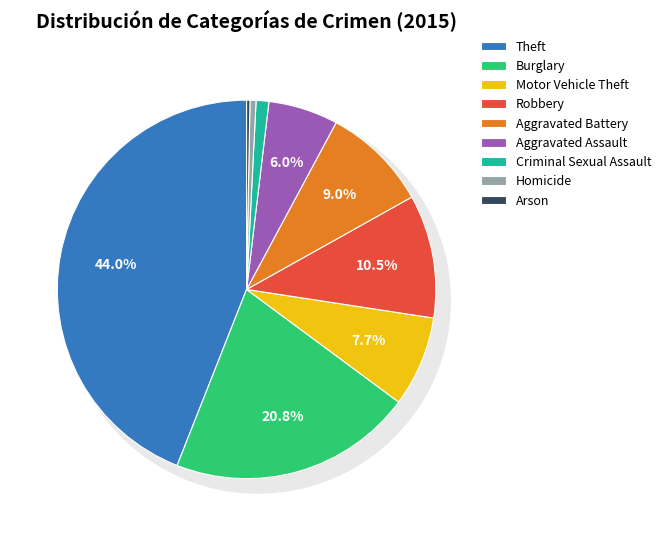

How many slices are in this pie chart?

9